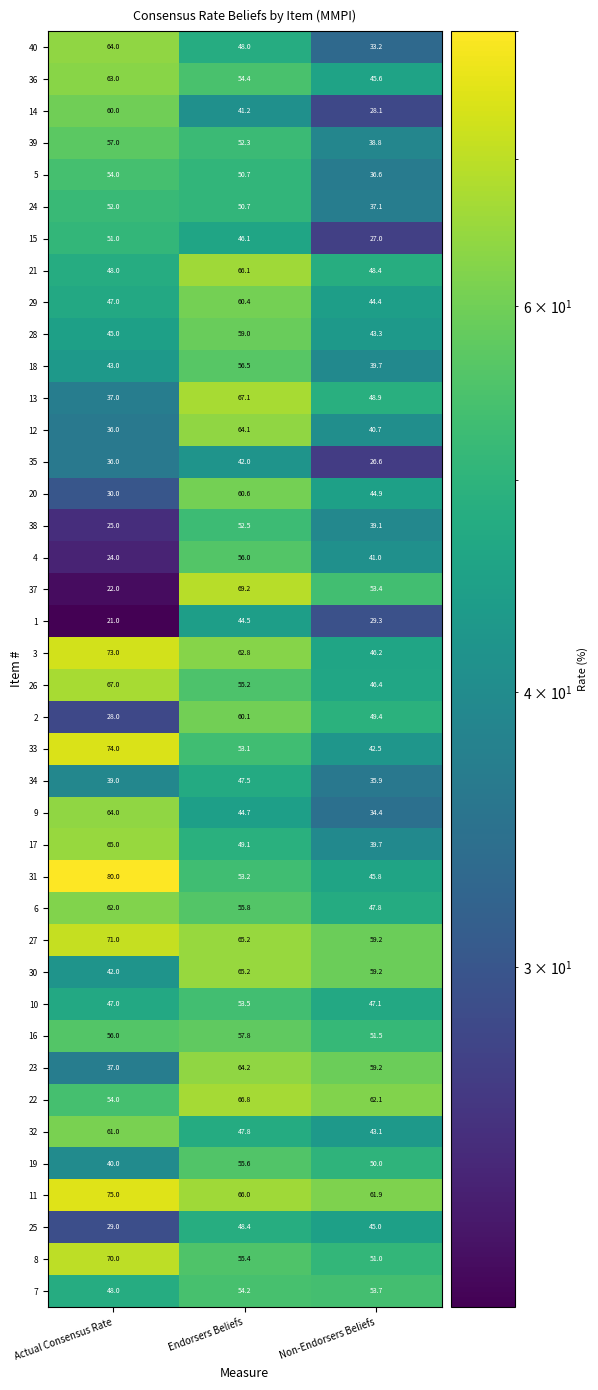

Which category has the highest value across all series?

Actual Consensus Rate